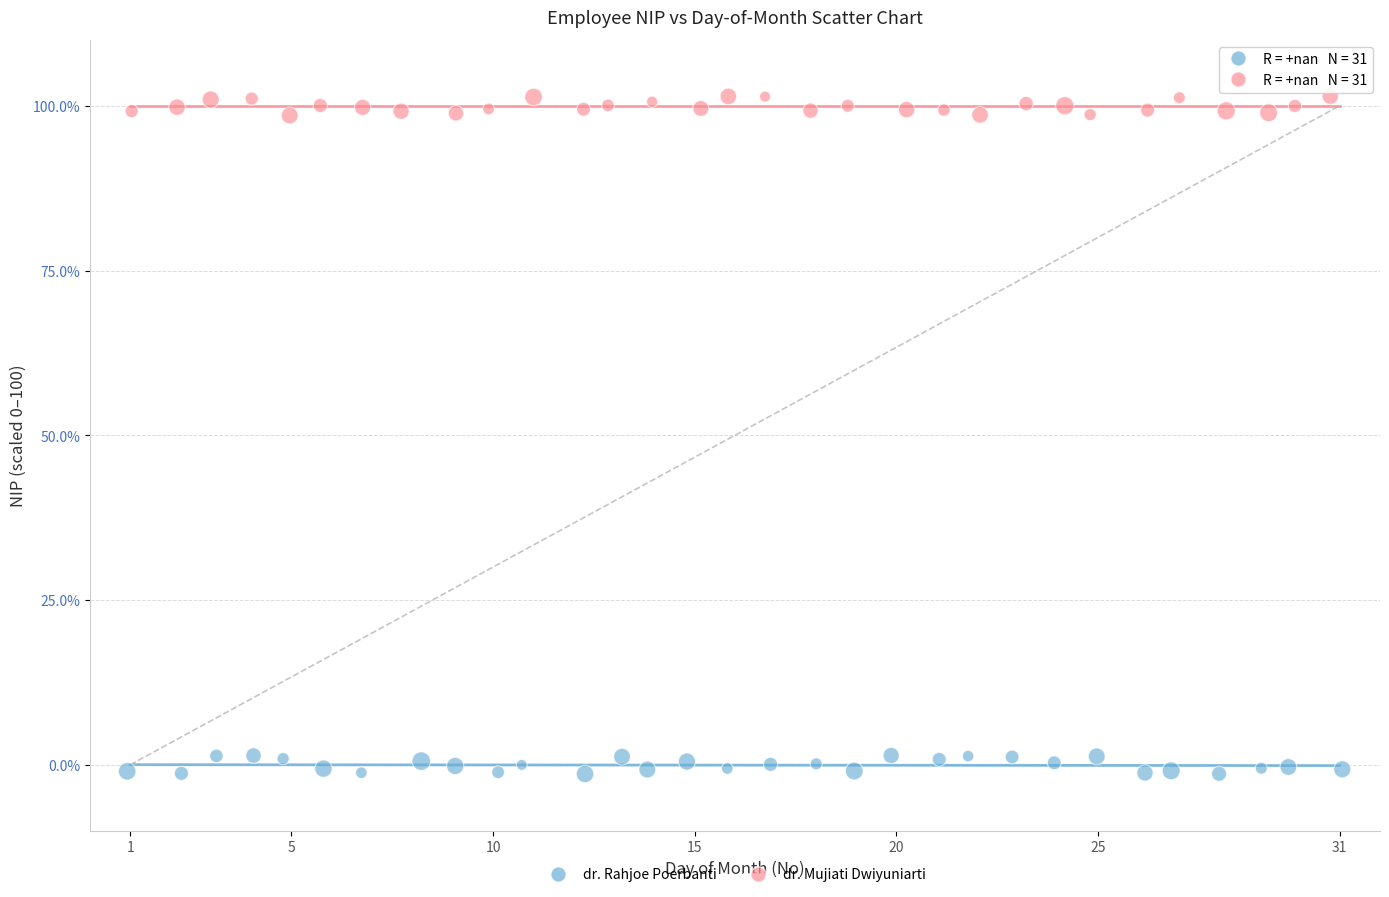

Which series reaches the minimum Y coordinate?

dr. Rahjoe Poerbanti